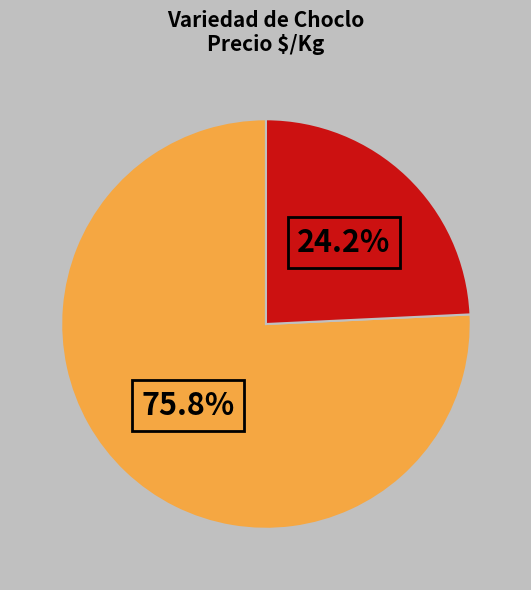

Is there any slice that represents more than half of the pie?

Yes